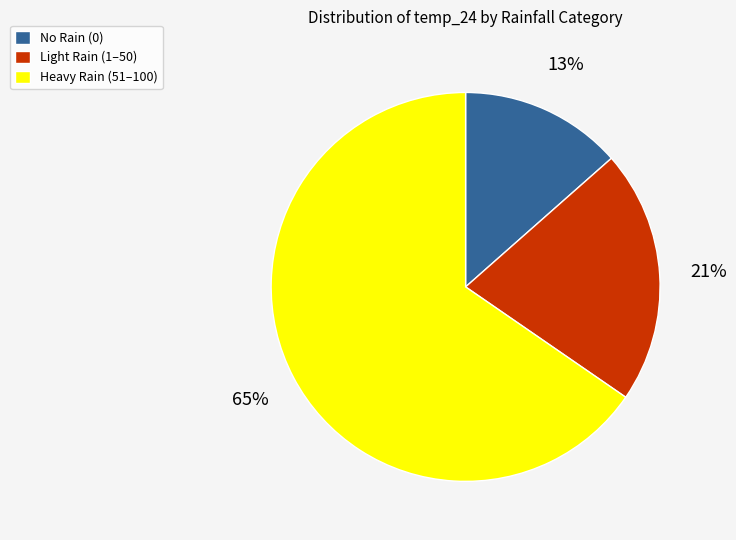

To the nearest percent, what is the average slice percentage?

33%